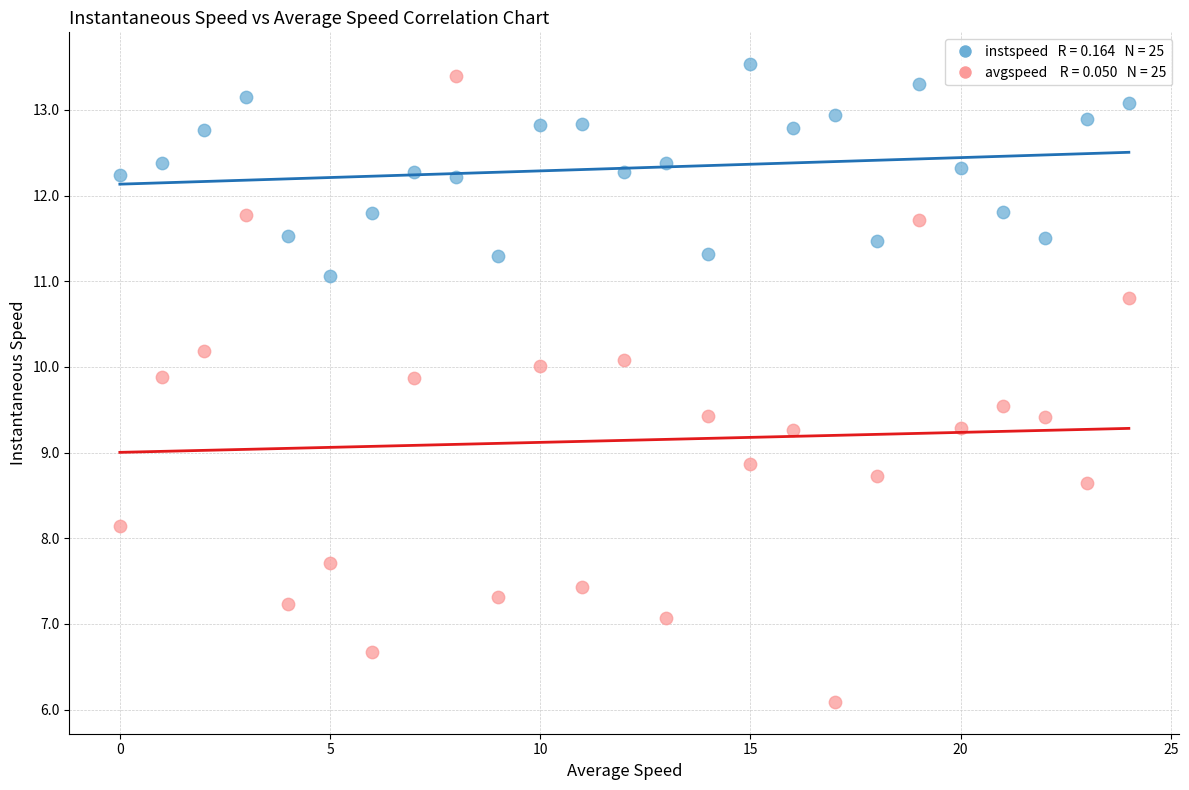

Across all data points, what is the range of Y values (max minus min)?

7.4